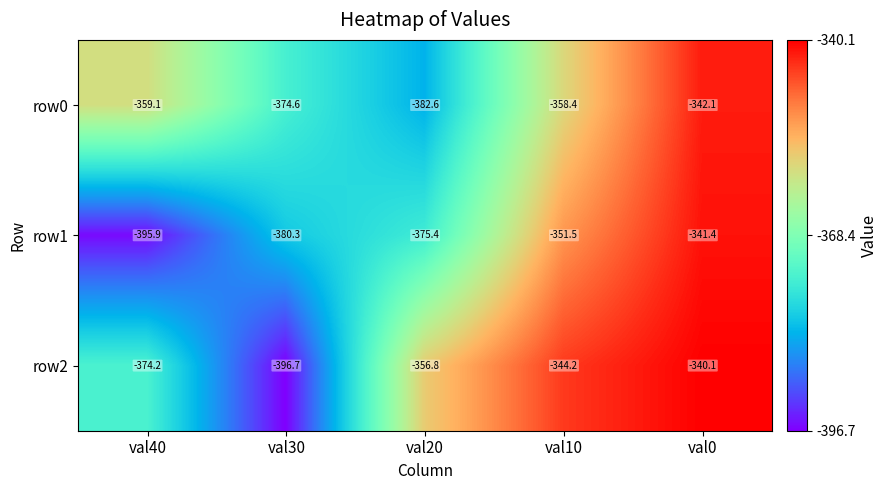

Reading left to right, extract all data points from this chart.

row0: val40=-359.1	val30=-374.6	val20=-382.6	val10=-358.4	val0=-342.1
row1: val40=-395.9	val30=-380.3	val20=-375.4	val10=-351.5	val0=-341.4
row2: val40=-374.2	val30=-396.7	val20=-356.8	val10=-344.2	val0=-340.1